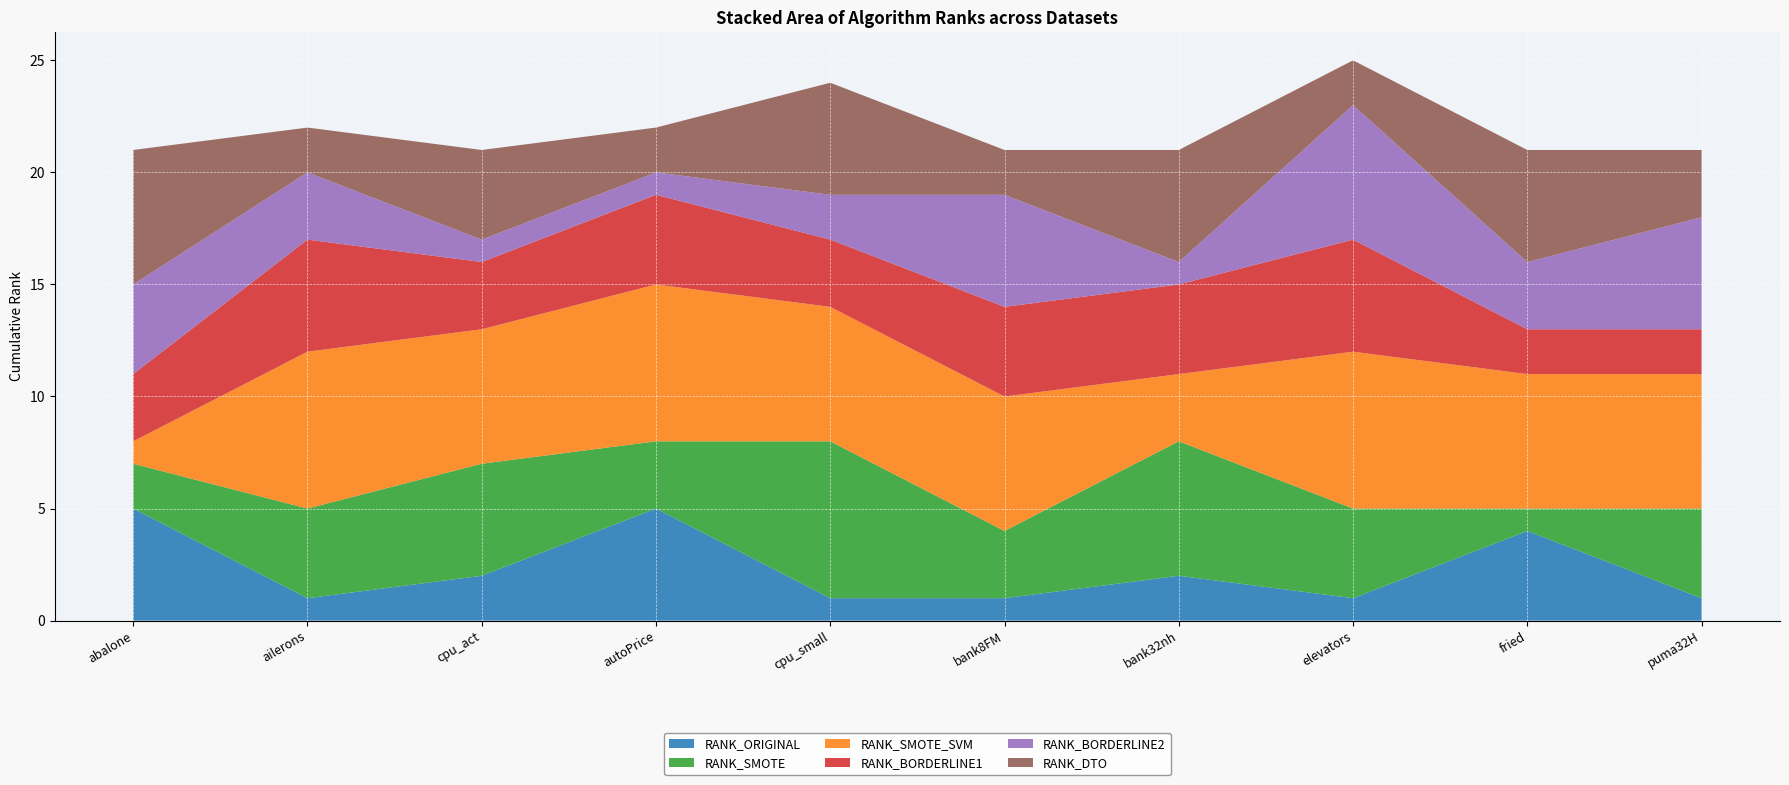

Reading left to right, transcribe all the data shown in this chart.

RANK_ORIGINAL: 5	1	2	5	1	1	2	1	4	1
RANK_SMOTE: 2	4	5	3	7	3	6	4	1	4
RANK_SMOTE_SVM: 1	7	6	7	6	6	3	7	6	6
RANK_BORDERLINE1: 3	5	3	4	3	4	4	5	2	2
RANK_BORDERLINE2: 4	3	1	1	2	5	1	6	3	5
RANK_DTO: 6	2	4	2	5	2	5	2	5	3